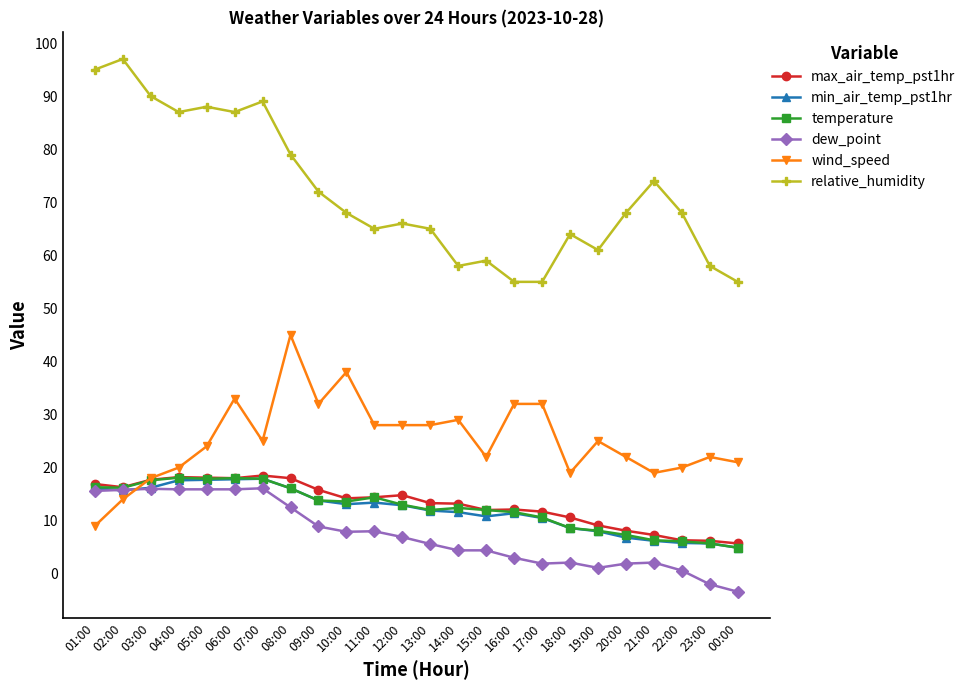

What is the difference between the second highest and minimum values in the dew_point series?

19.4